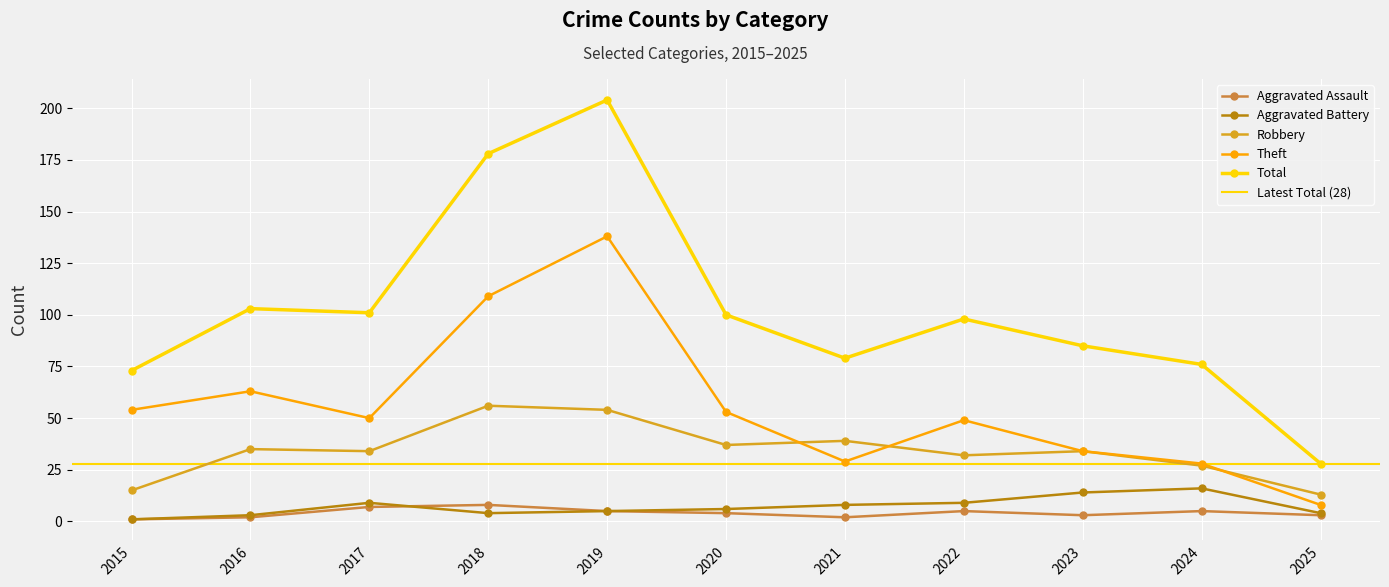

Where does the Total series first go above 98?

2016